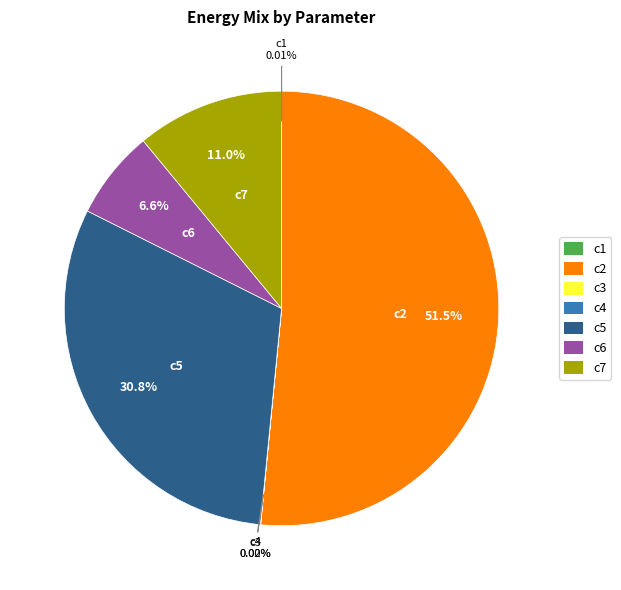

What is the largest slice in the pie chart?

c2